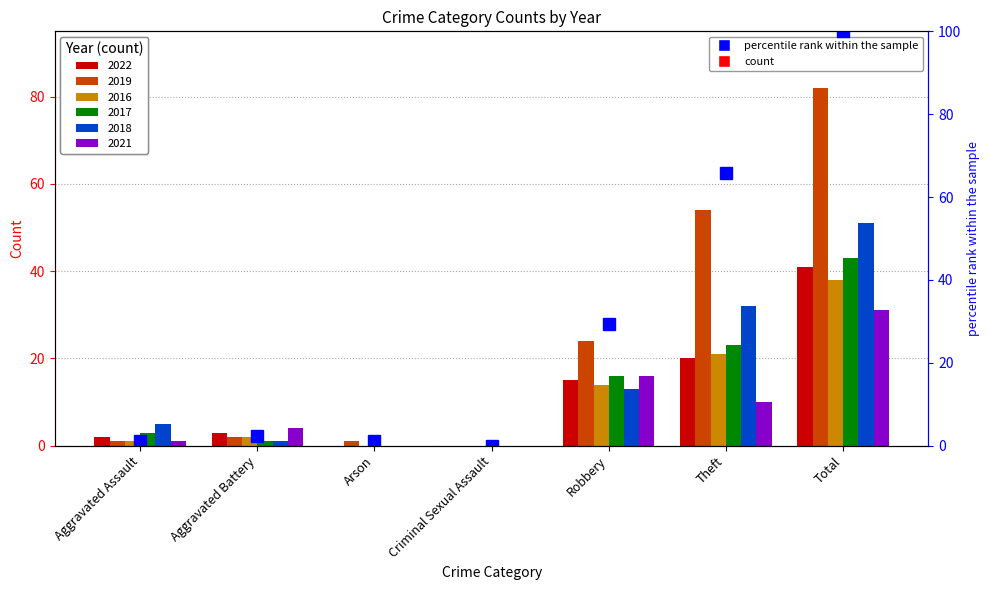

List the labels in order of value, largest first.

Total, Theft, Robbery, Aggravated Battery, Aggravated Assault, Arson, Criminal Sexual Assault